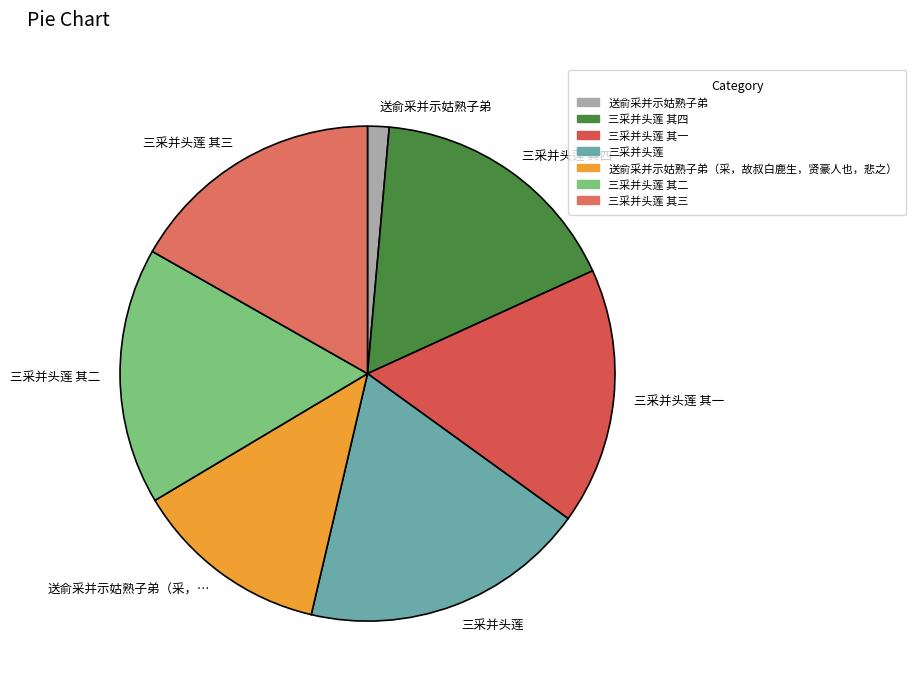

Does 三采并头莲 represent more than half of the total?

No